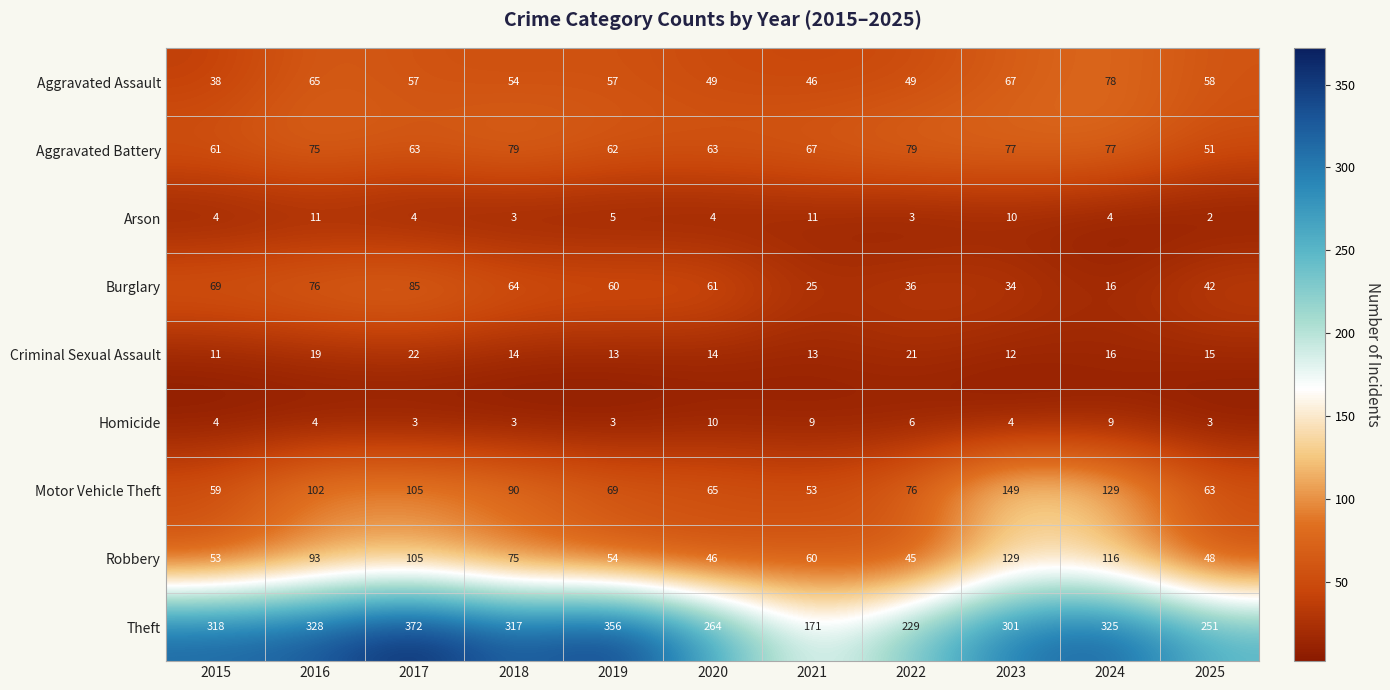

Rank the series by their maximum value, from highest to lowest.

Theft, Motor Vehicle Theft, Robbery, Burglary, Aggravated Battery, Aggravated Assault, Criminal Sexual Assault, Arson, Homicide